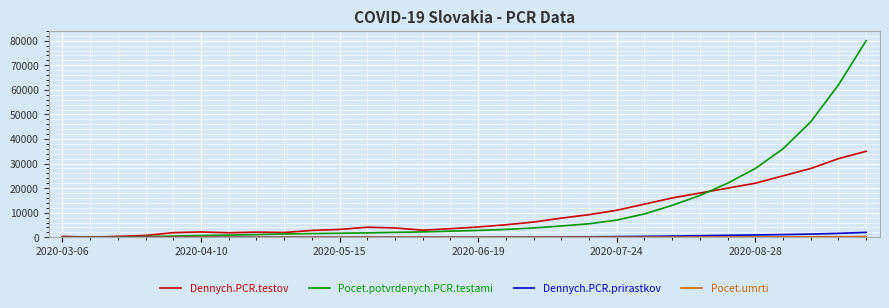

Which series has the largest range (max minus min)?

Pocet.potvrdenych.PCR.testami